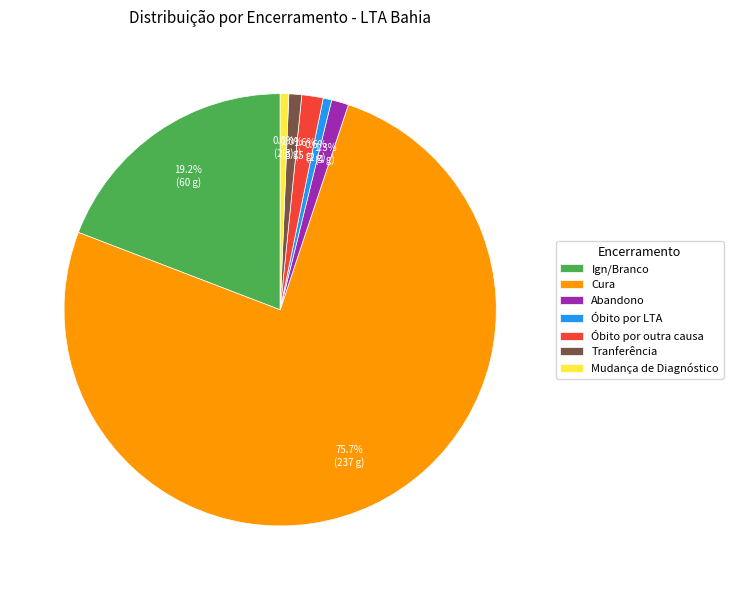

To the nearest percent, what is the combined percentage of Tranferência and Mudança de Diagnóstico?

2%